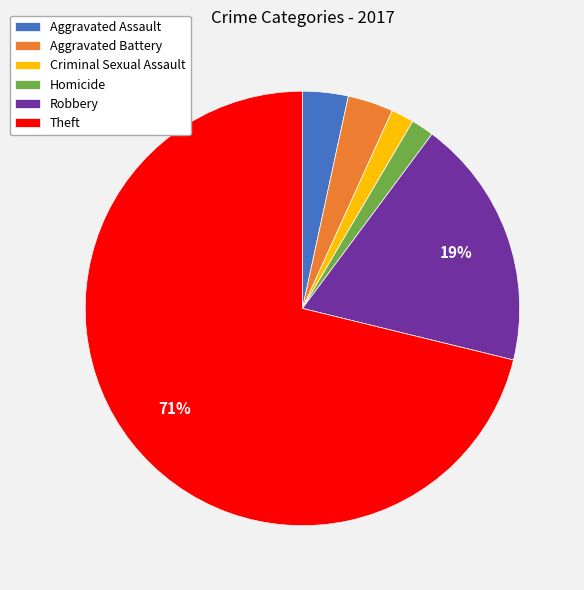

To the nearest percent, what is the difference between the largest and smallest slice percentages?

69%